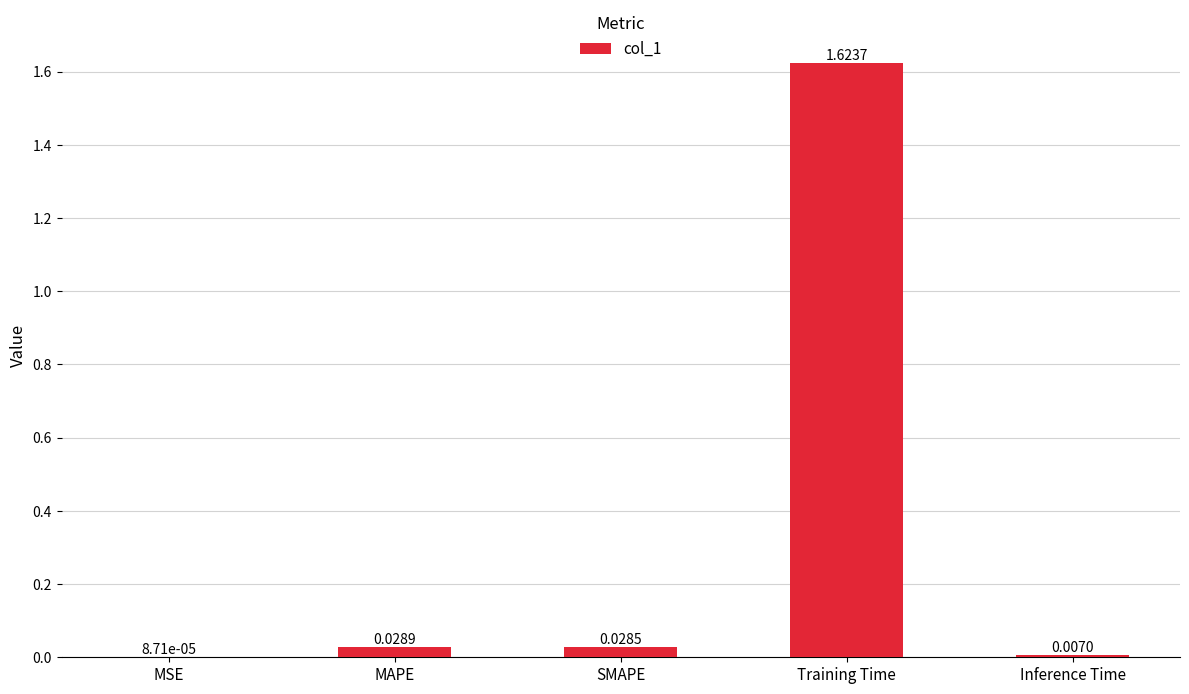

Where is the data nearest to the value 0?

MSE